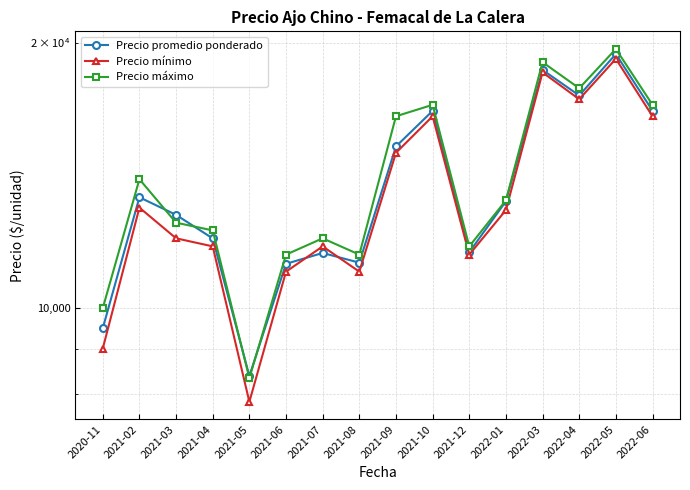

At which category does Precio mínimo reach its first local peak?

2021-02